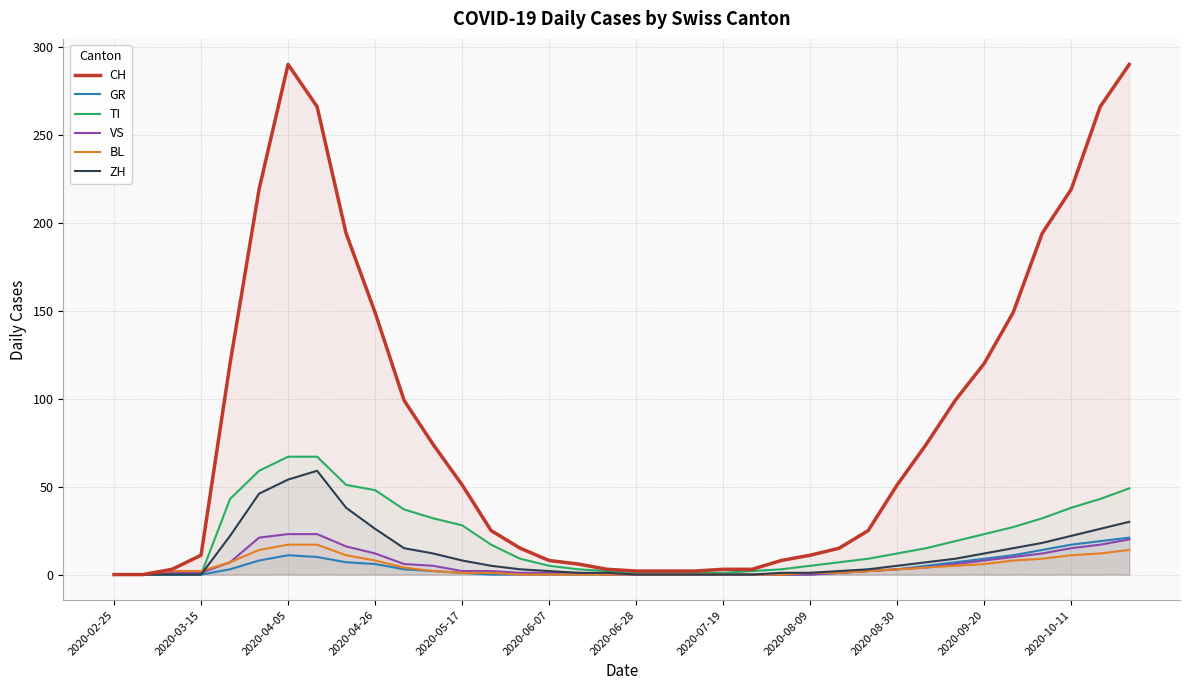

True or false: BL has more than 0 interior local peaks.

False